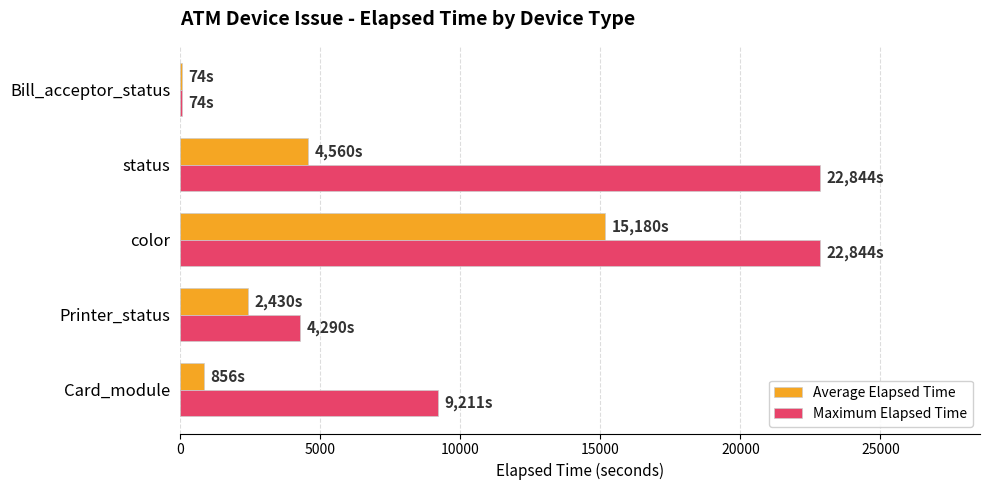

Which series has the largest total across all categories?

Maximum Elapsed Time